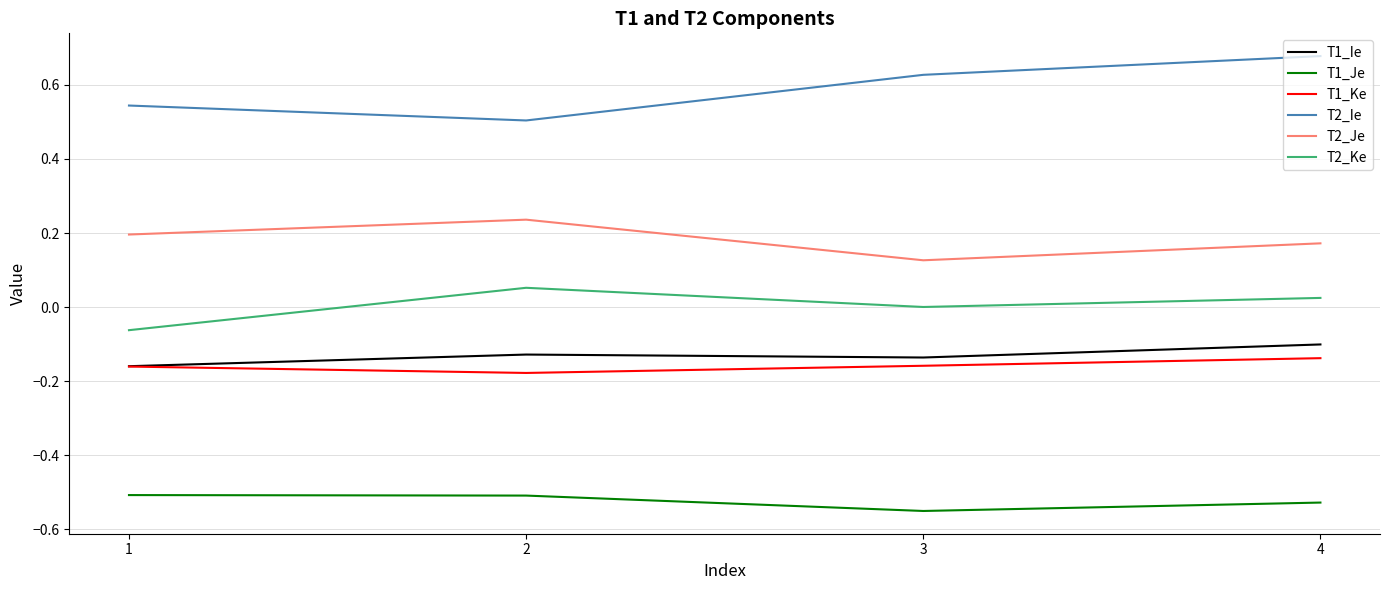

The value of T2_Ke at 4 is 0.0. True or false?

True